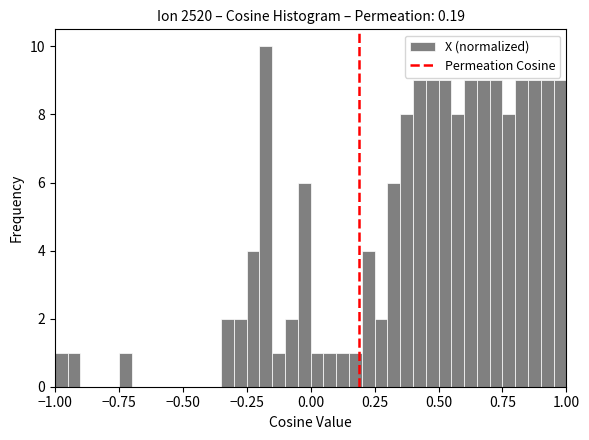

Around what value on the x-axis is the tallest bar? Give the approximate position of its centre, as read against the axis.

-0.15